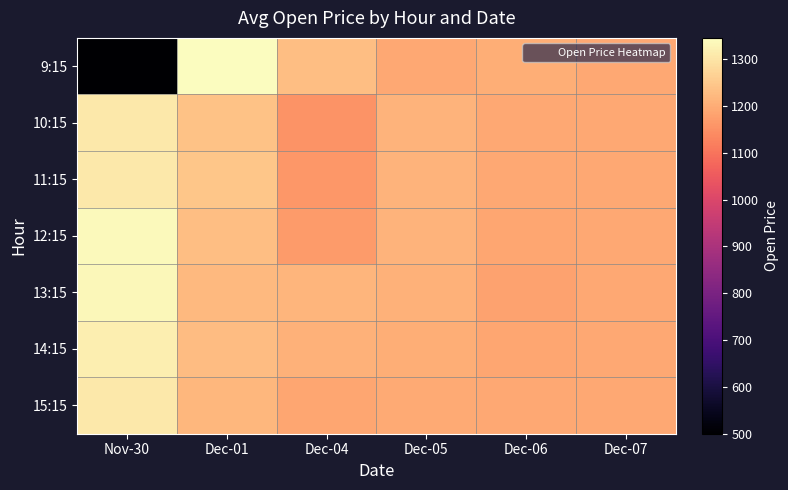

At which category does the chart reach its minimum across all series?

Nov-30